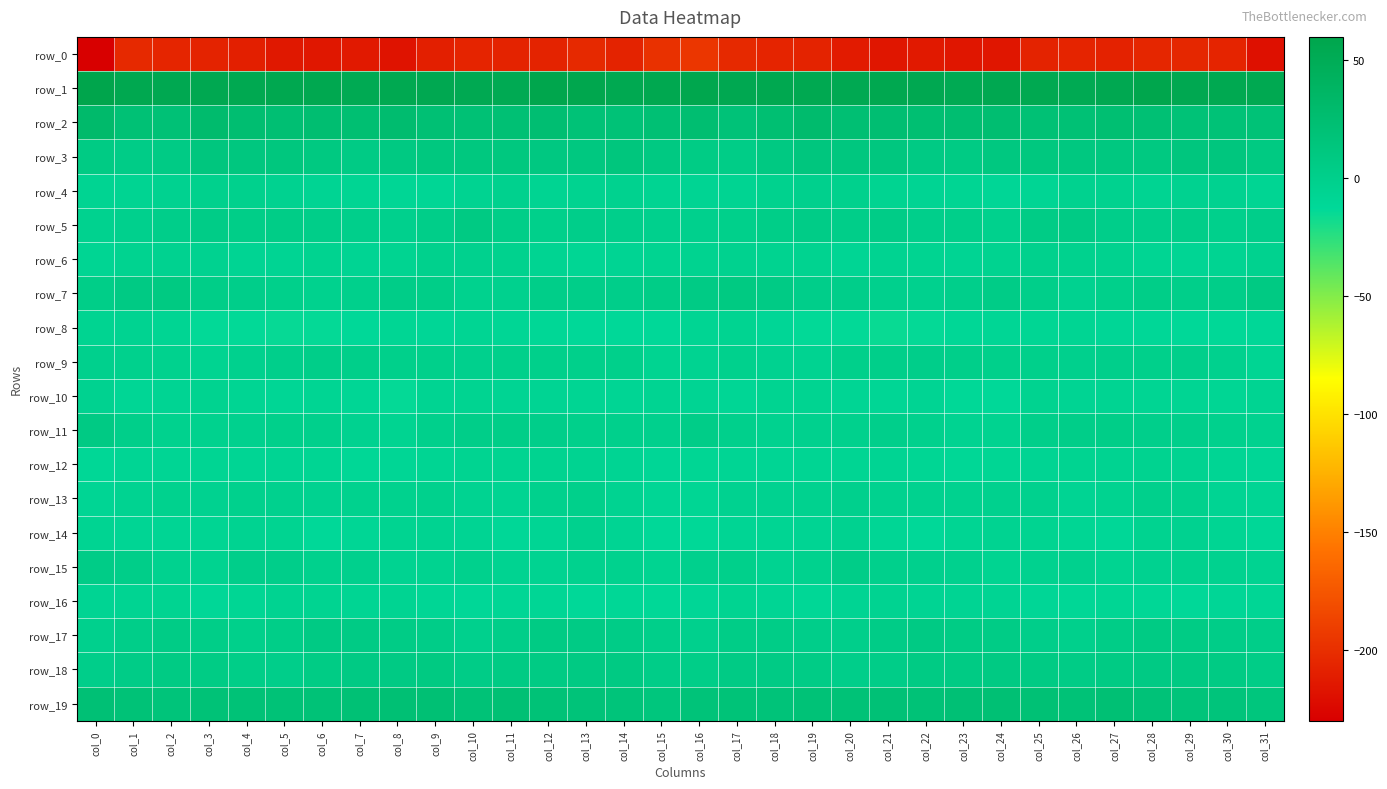

Read the row_17 value at col_20.

0.1